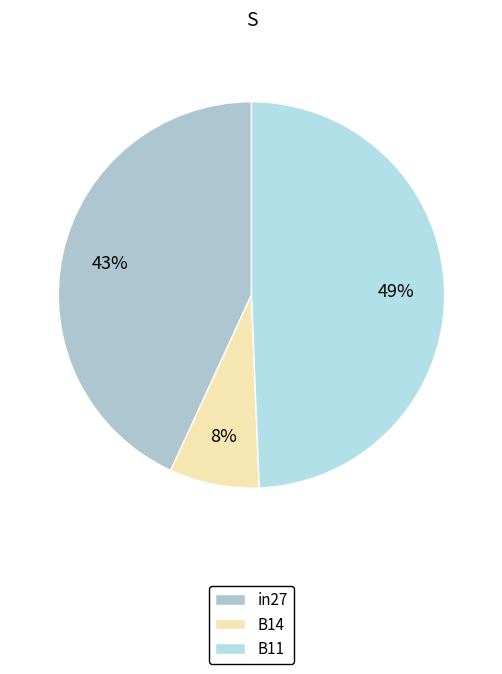

Is B11 the majority of the pie?

No